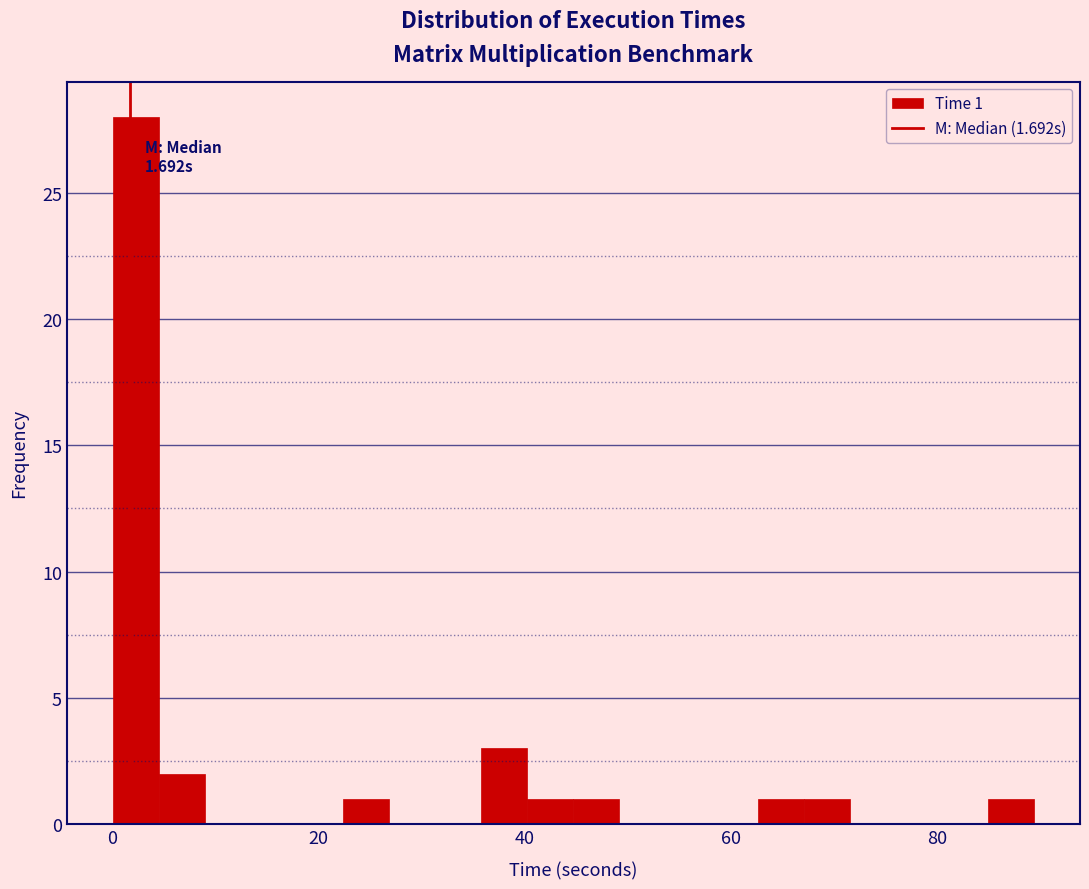

Around what value on the x-axis is the tallest bar? Give the approximate position of its centre, as read against the axis.

2